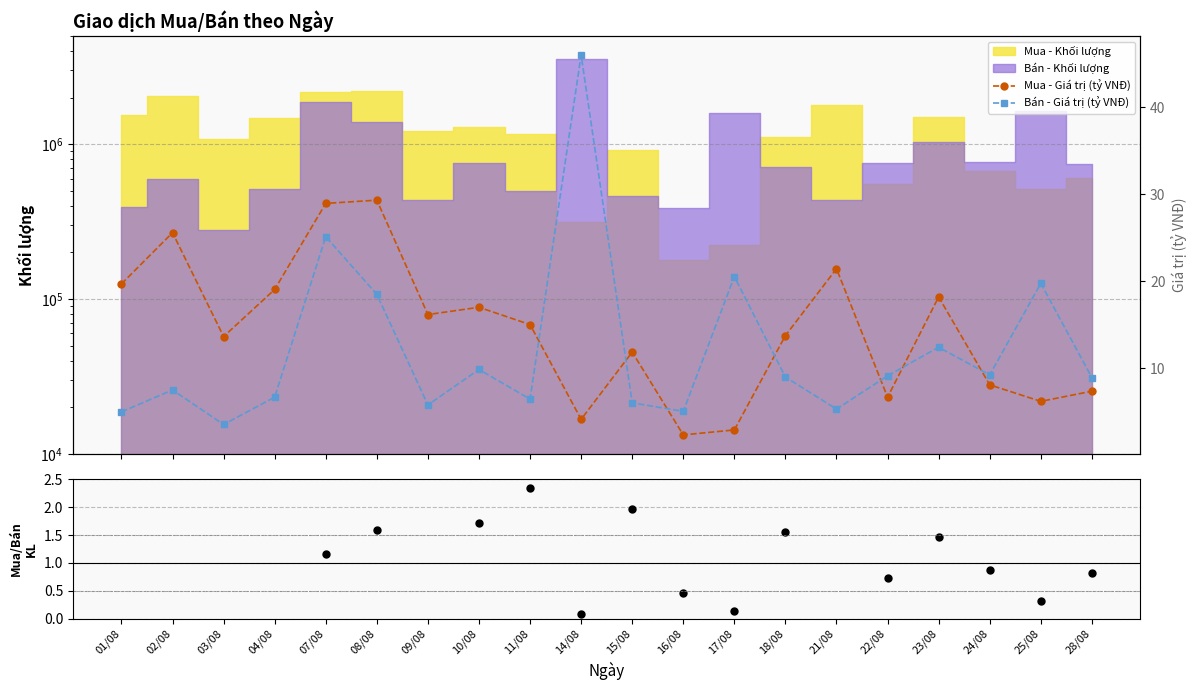

How many interior local peaks does the Bán - Giá trị (tỷ VNĐ) series have?

7